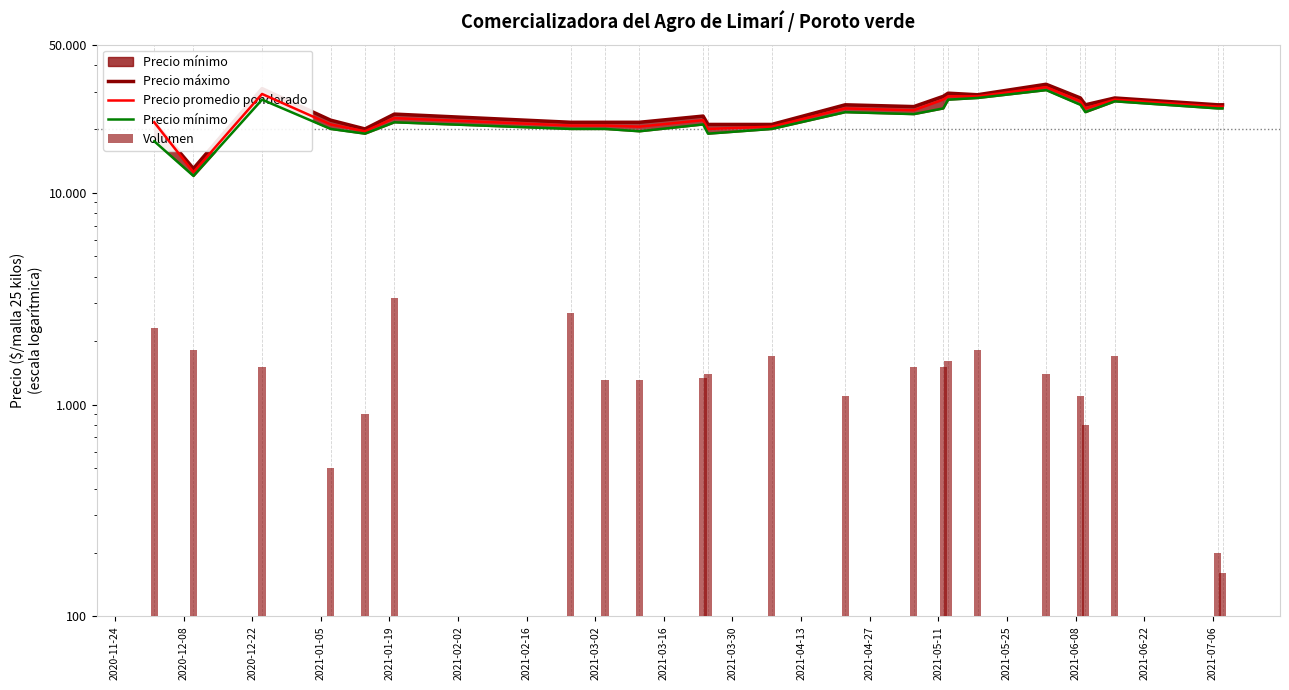

What is the value of the Volumen bar at the 7th from the left?

2700